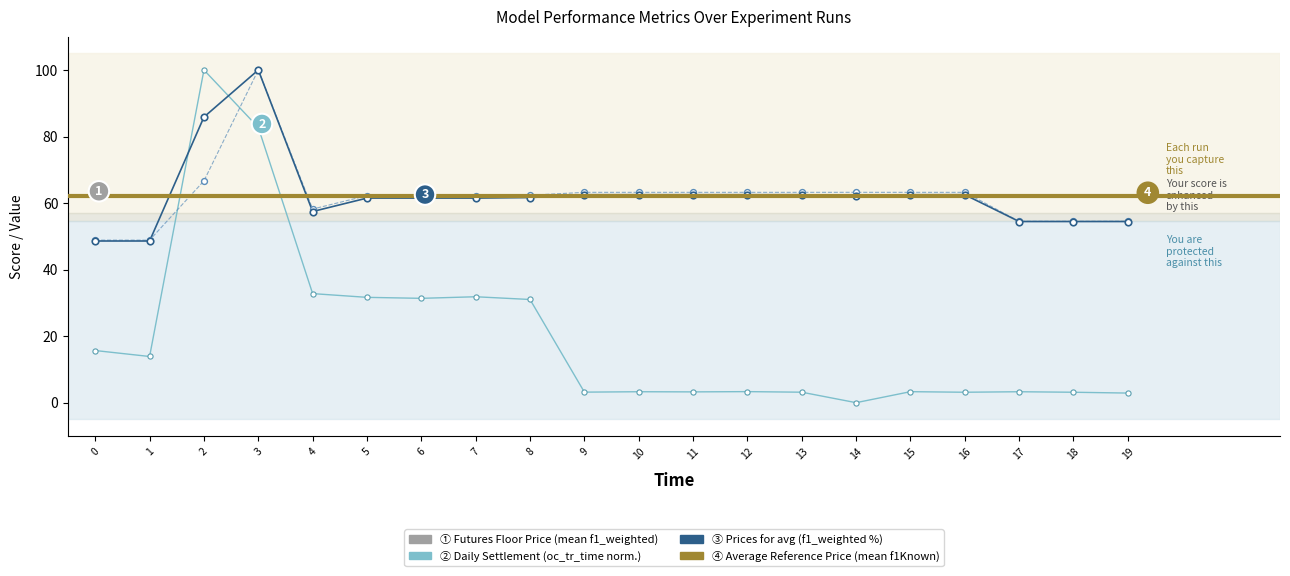

Which series reaches the minimum Y coordinate?

oc_tr_time